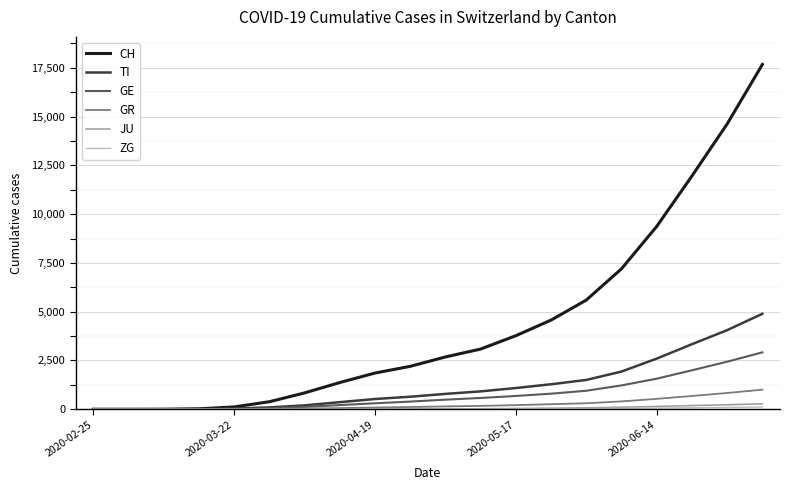

What is the highest value of the CH series?

17673